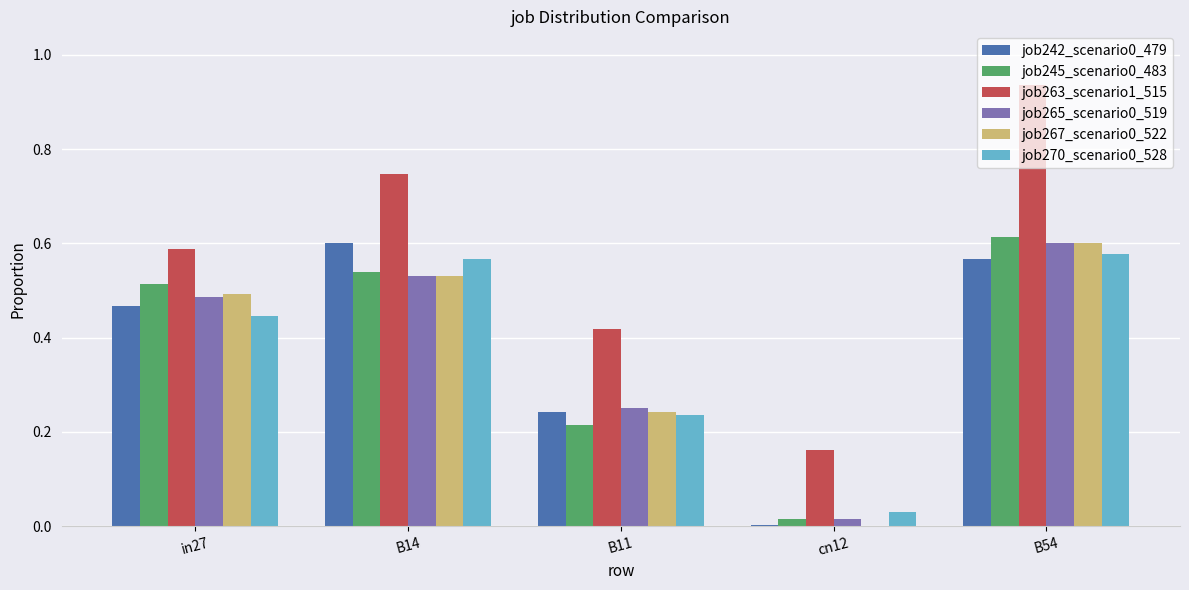

How many distinct data groups are displayed?

6